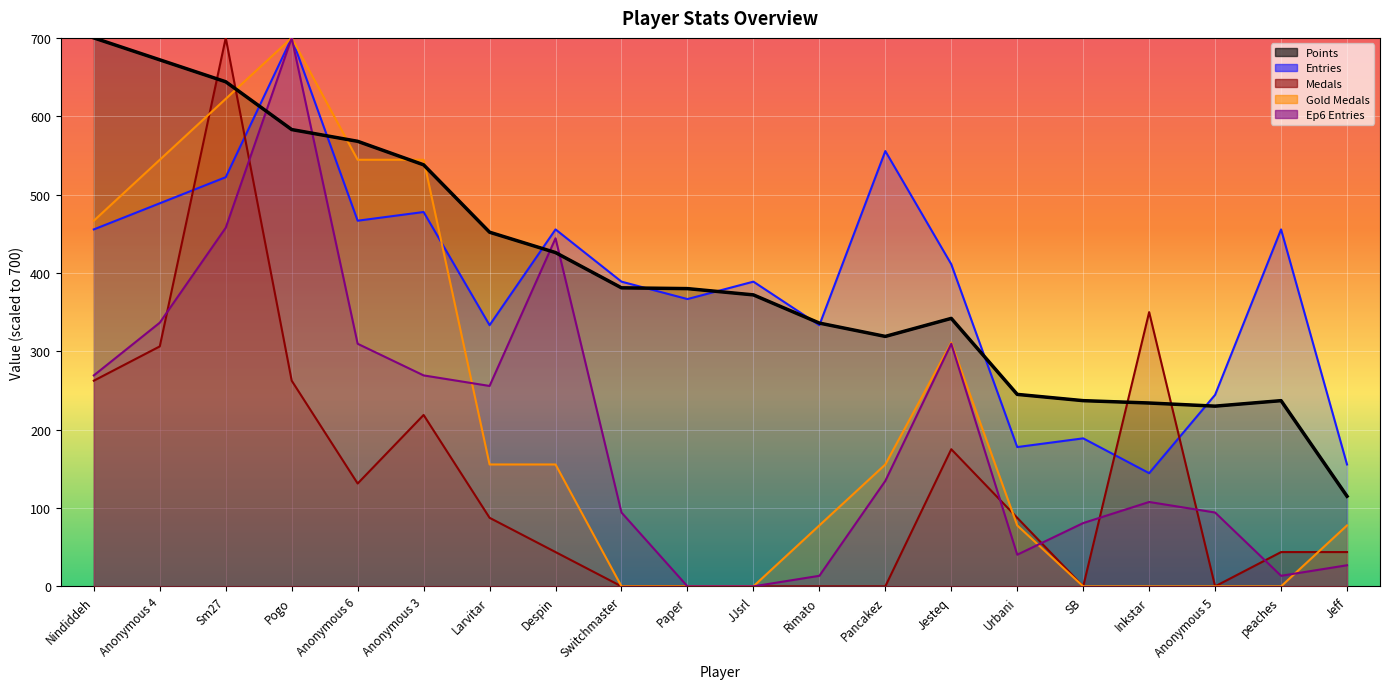

What is the total value across all series at Inkstar?

836.1